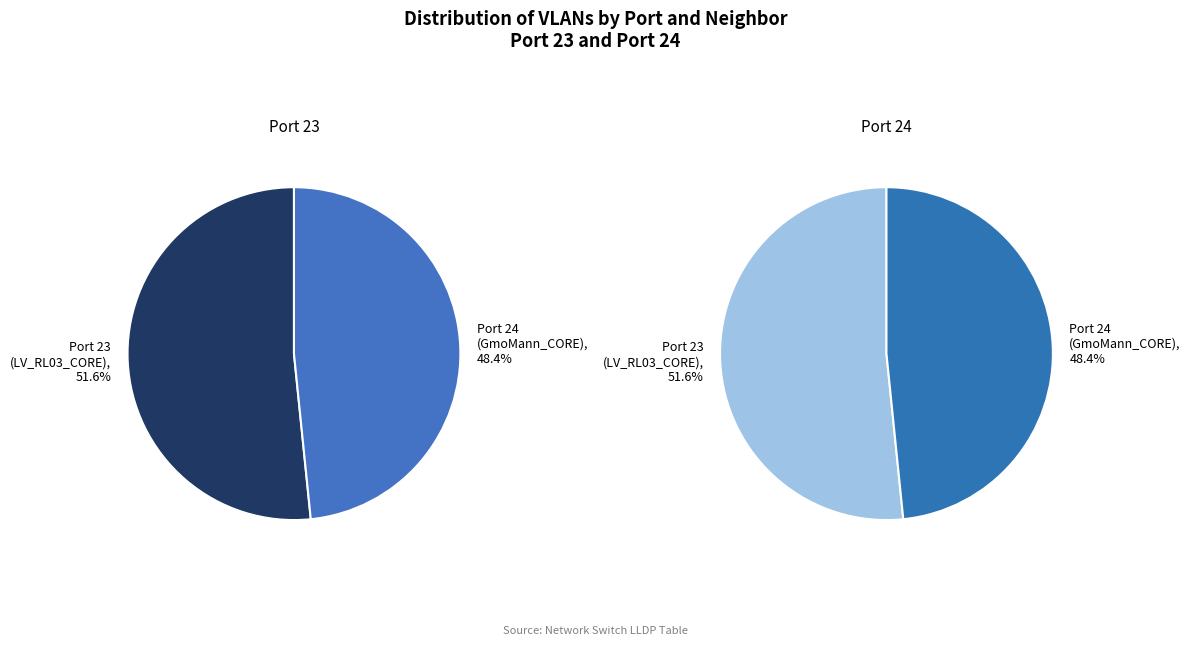

Rank the categories by value from lowest to highest.

24, 23